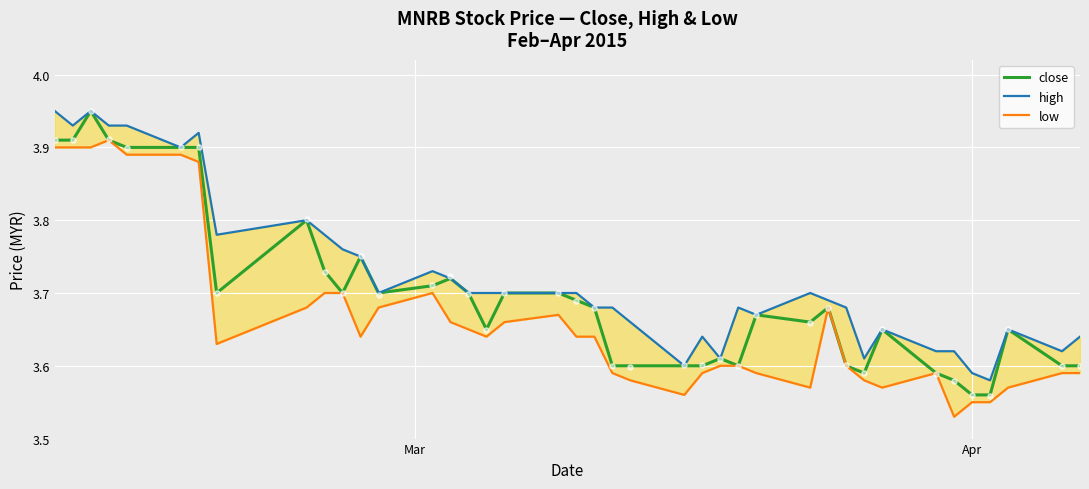

Is the value of low at 32 greater than the value of high at 31?

No